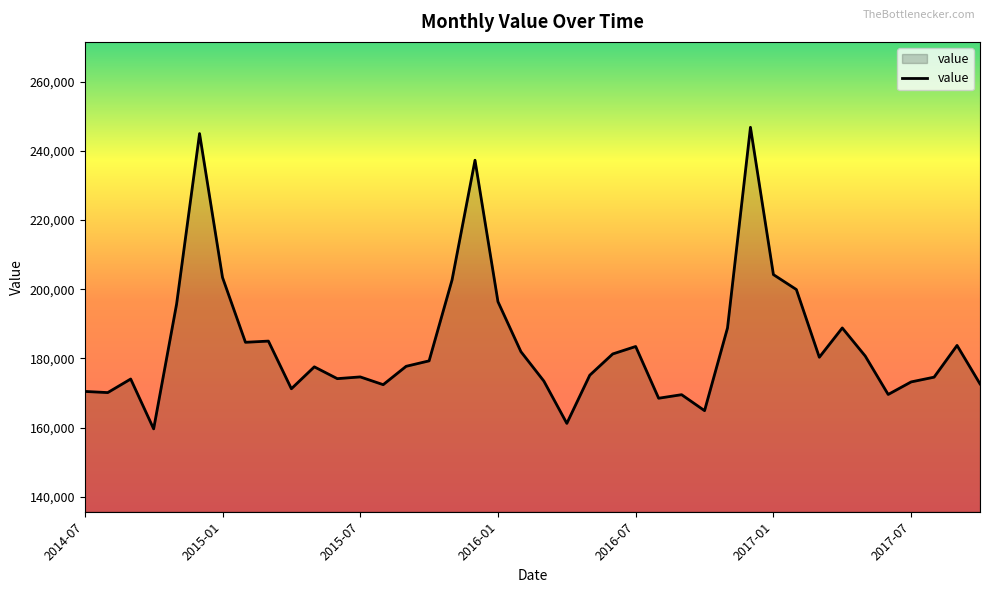

What is the greatest value displayed?

246779